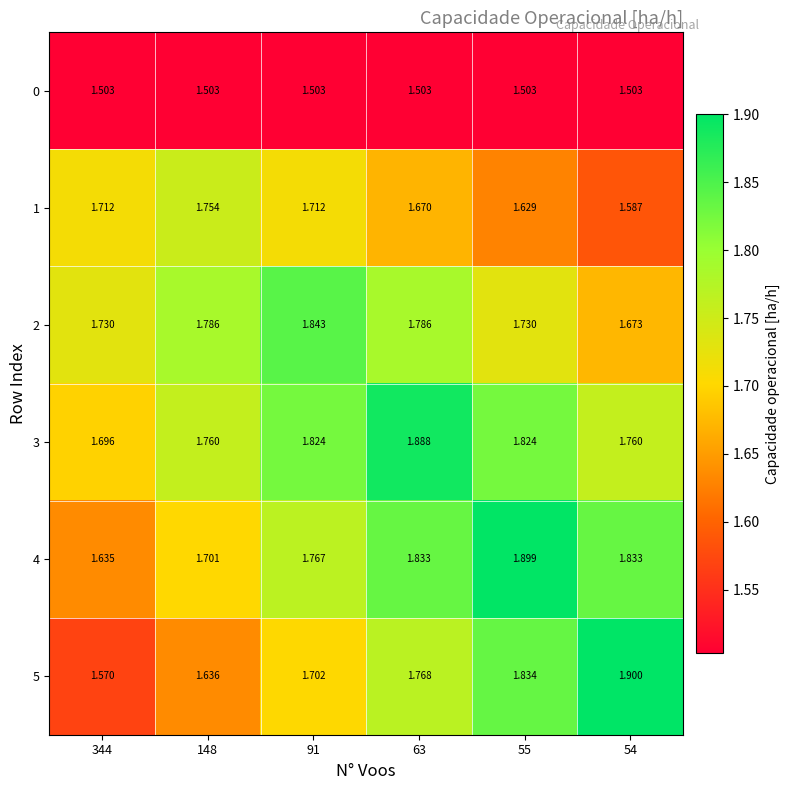

What is the spread (max minus min) of values at 344?

0.2